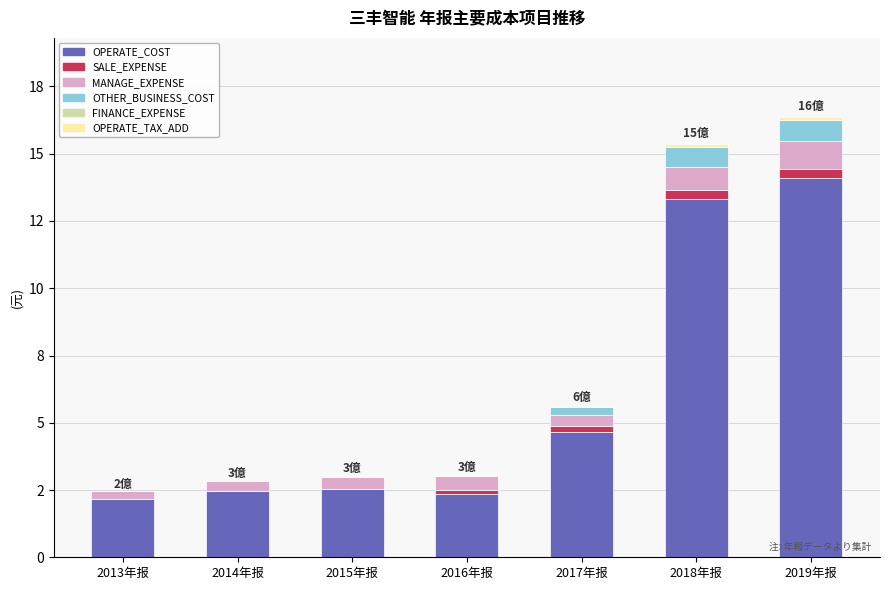

Is it true that OTHER_BUSINESS_COST equals -44512995.3 at 2015年报?

False